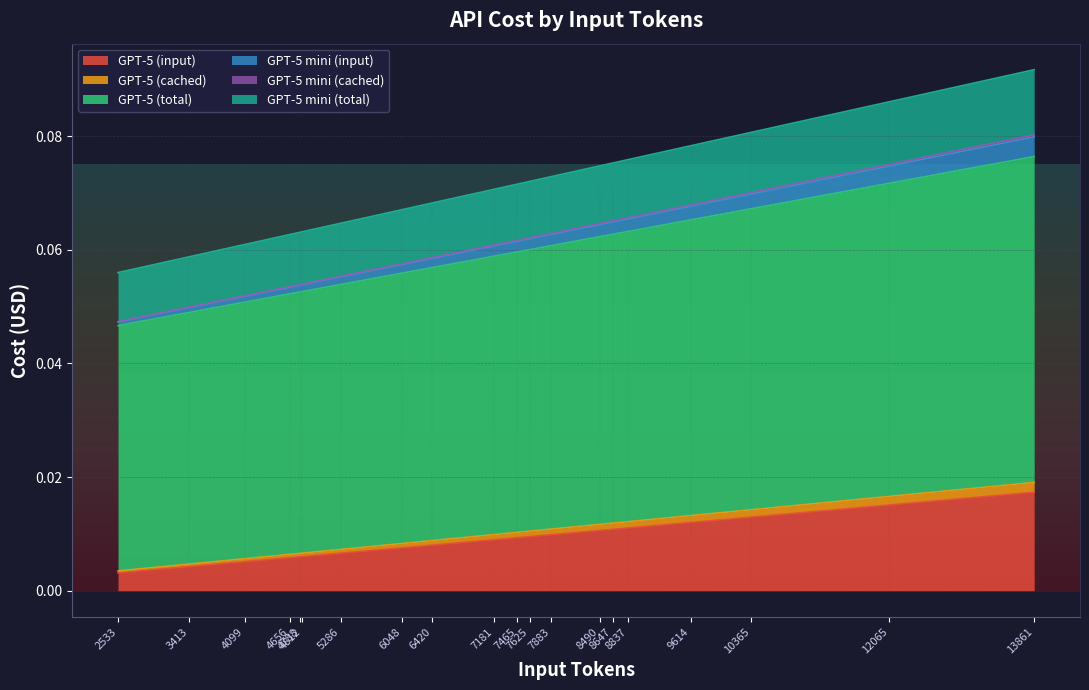

How many GPT-5 mini (cached) values are between 0 and 1?

20